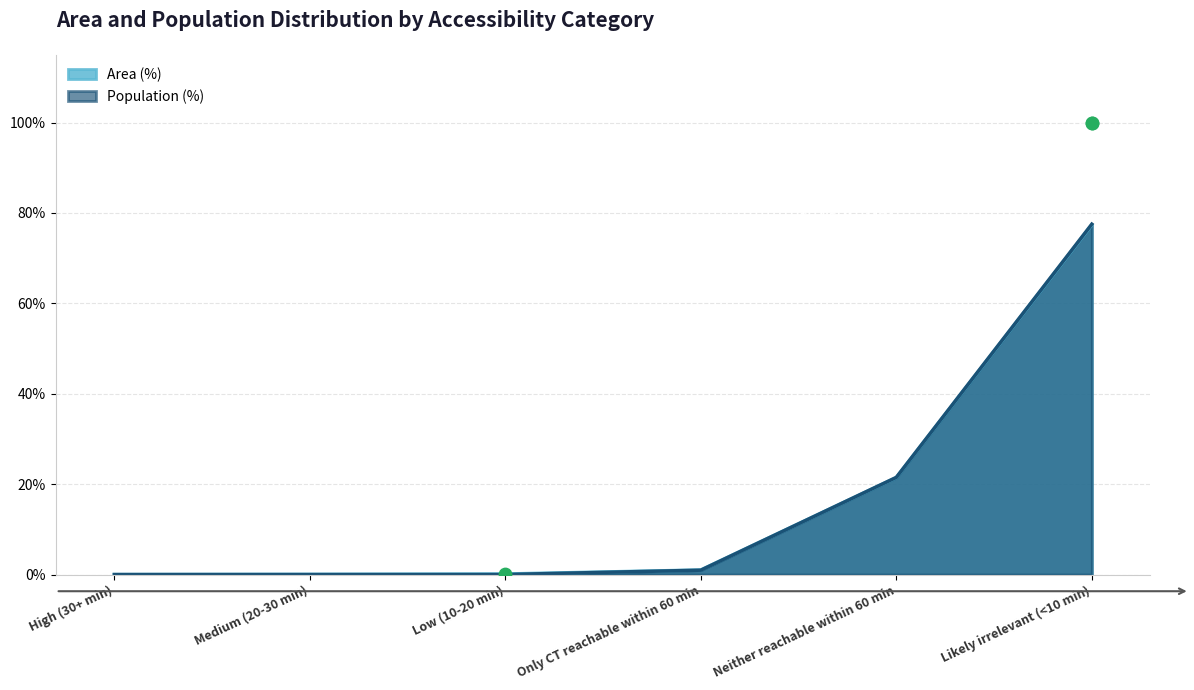

At which category is the sum across all series the highest?

Likely irrelevant (<10 min)